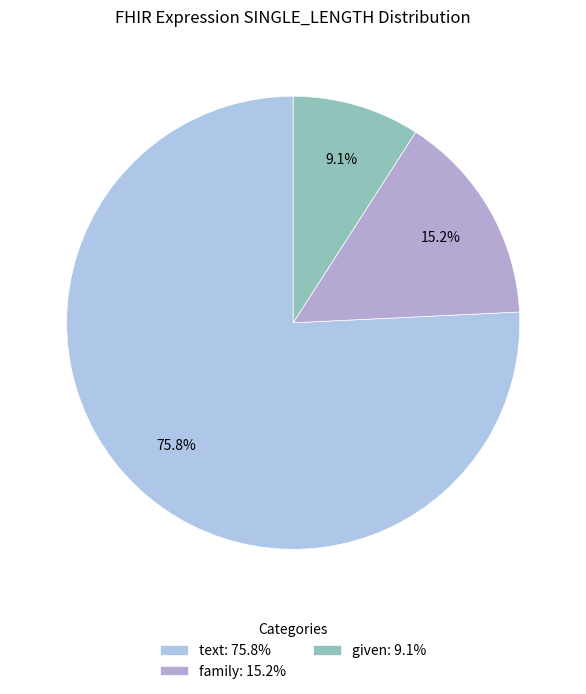

True or false: text accounts for 76% of the total.

True